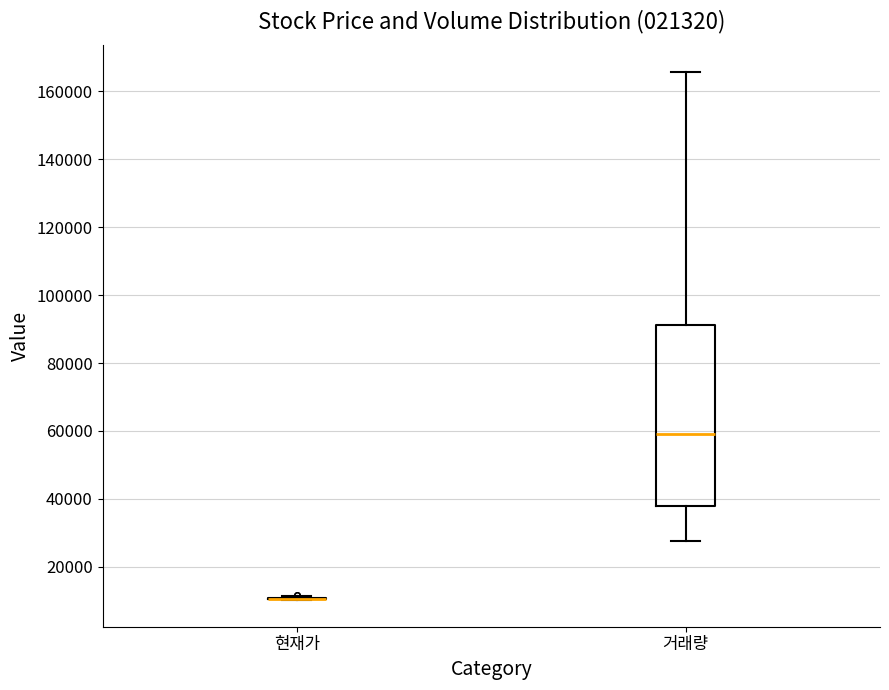

Which box is the tallest, from its lower edge to its upper edge?

거래량